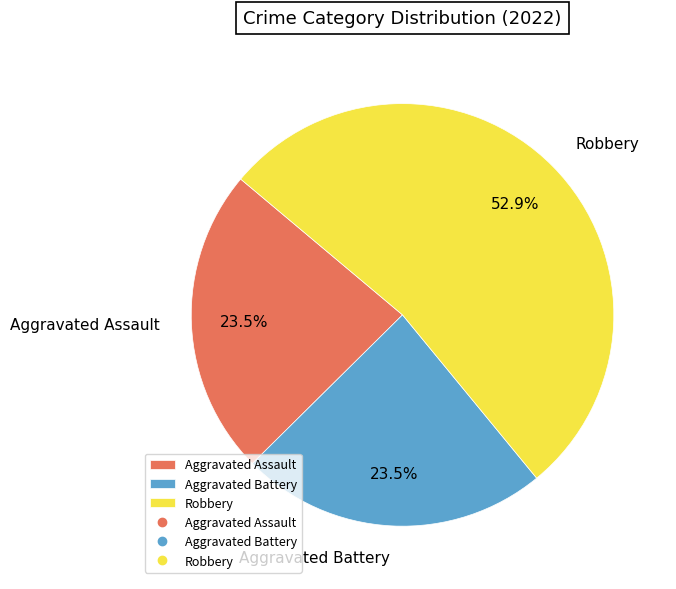

Does Robbery represent more than half of the total?

Yes